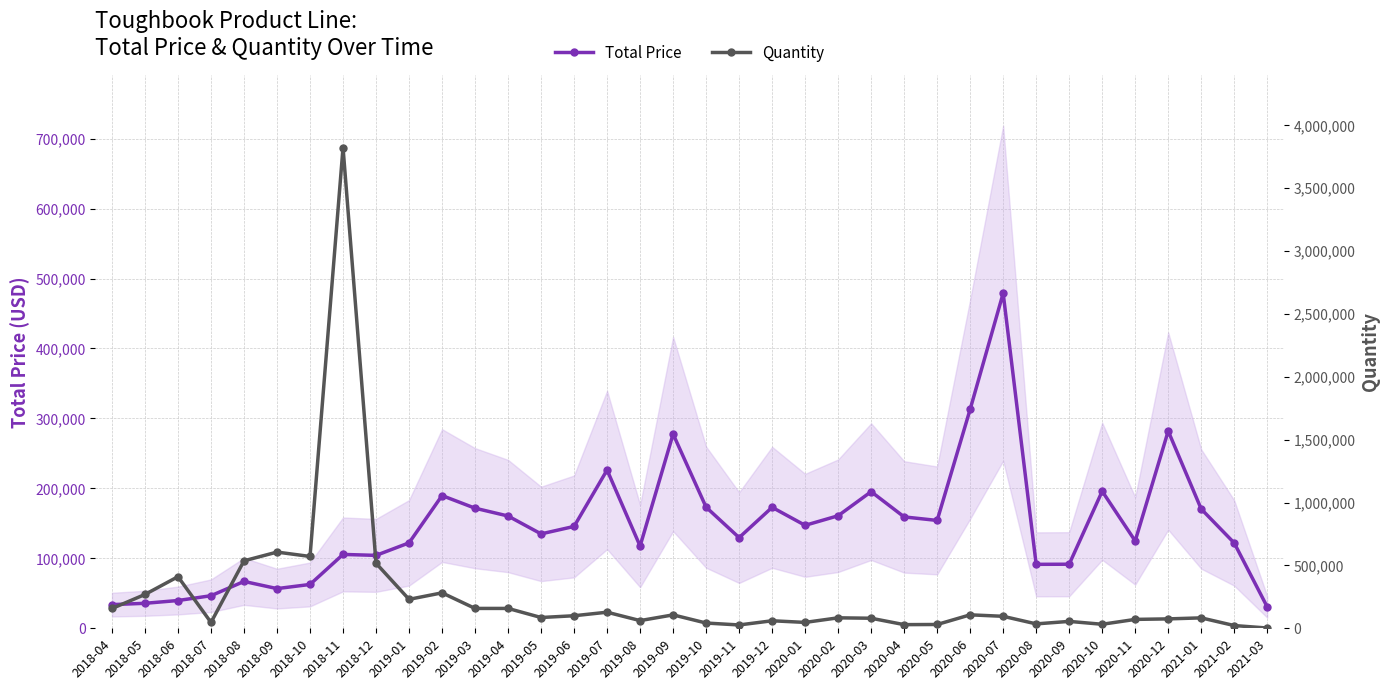

What is the label of the 10th point from the left?

2019-01